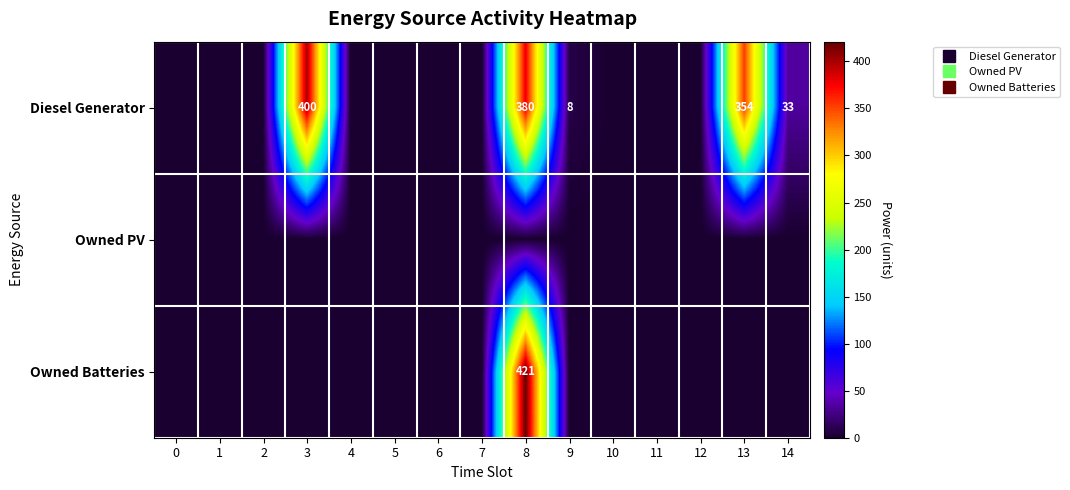

What is the sum of all row_2 values?

421